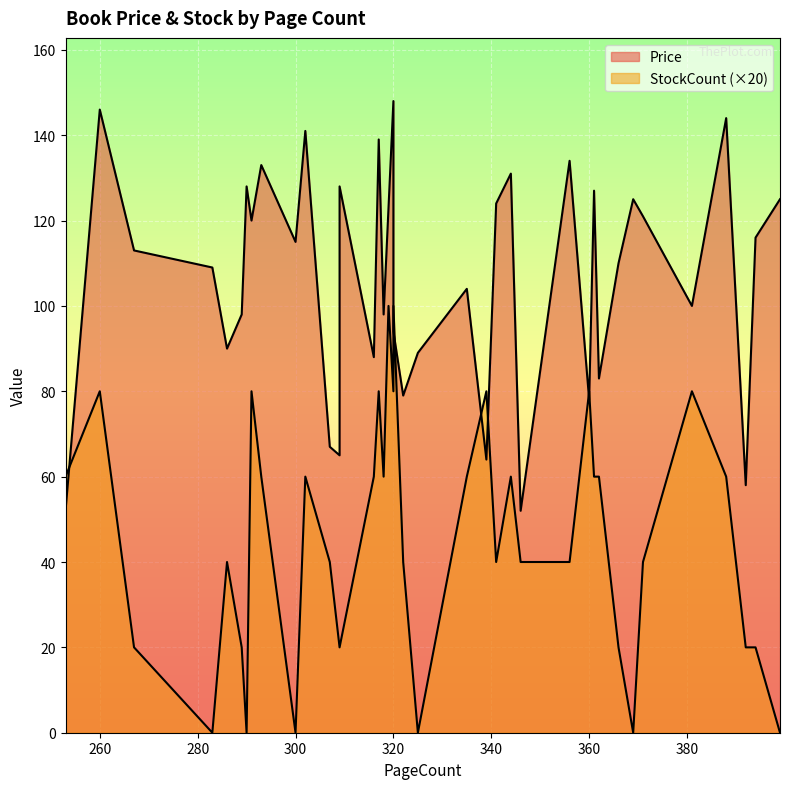

How many lines are shown in the chart?

2